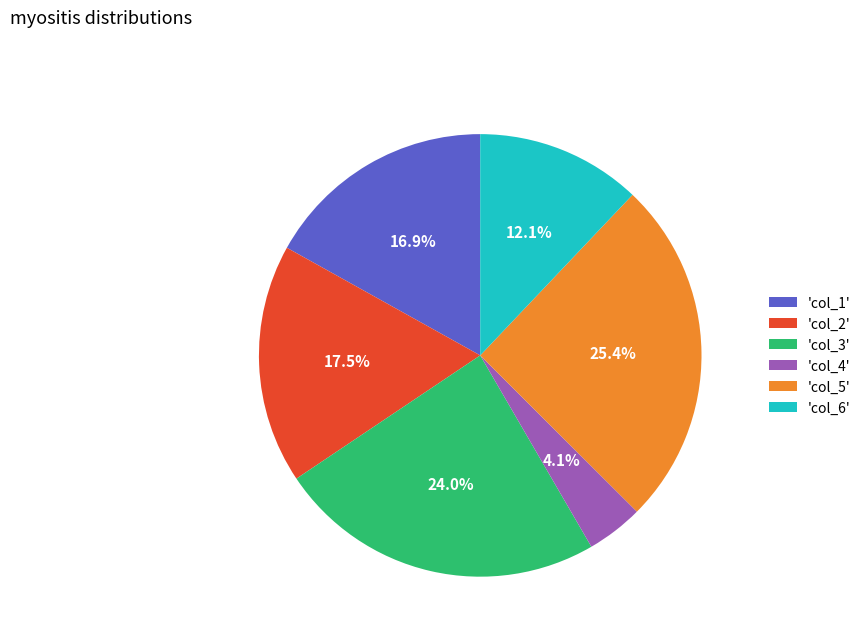

What portion of the pie excludes 'col_2'?

82.5%